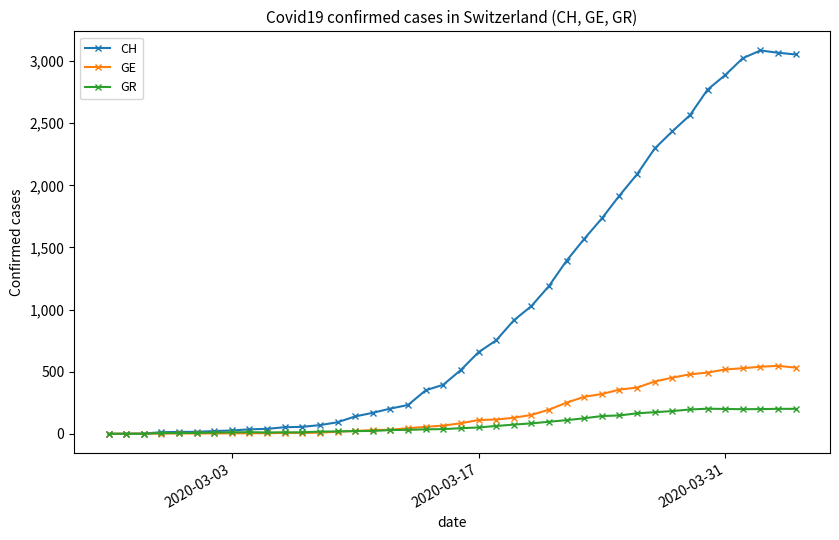

What is the average value of the GR series?

79